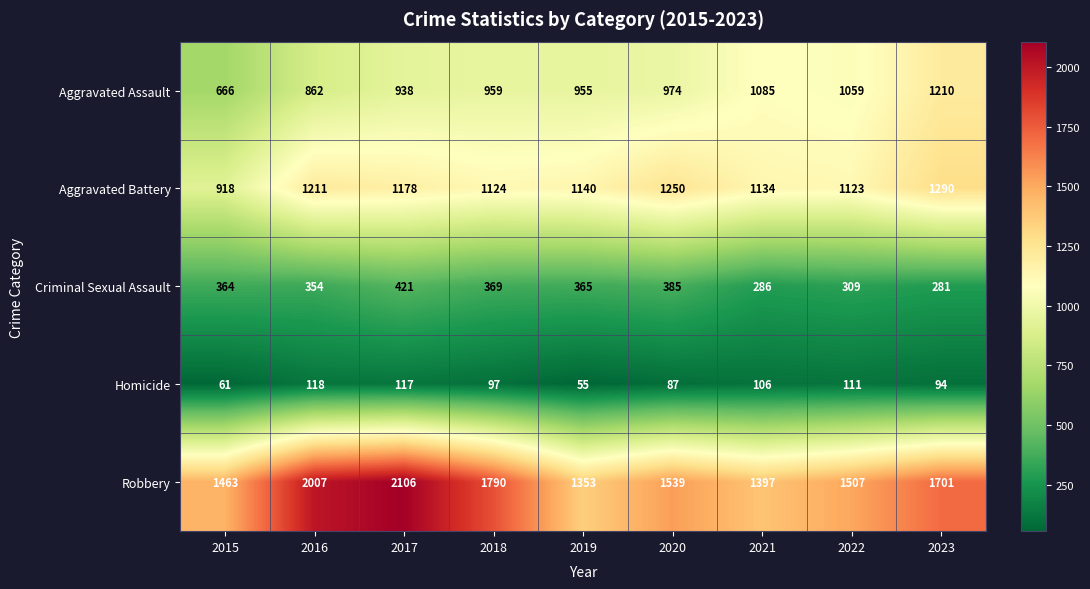

True or false: Criminal Sexual Assault has a value of 467 at 2022.

False